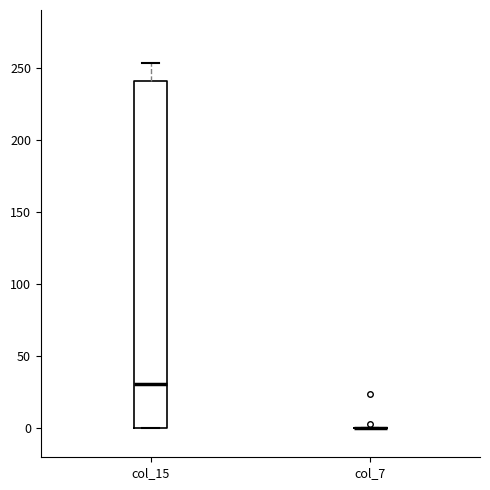

Reading left to right, read every box against the y-axis: the position of its median line, the range the box covers, and the ends of its whiskers. The values are not printed on the chart, so give them approximately, as read against the axis.

col_15: median 30, box 0 to 240, whiskers 0 to 255
col_7: box collapsed to a line at 0, whiskers 0 to 0